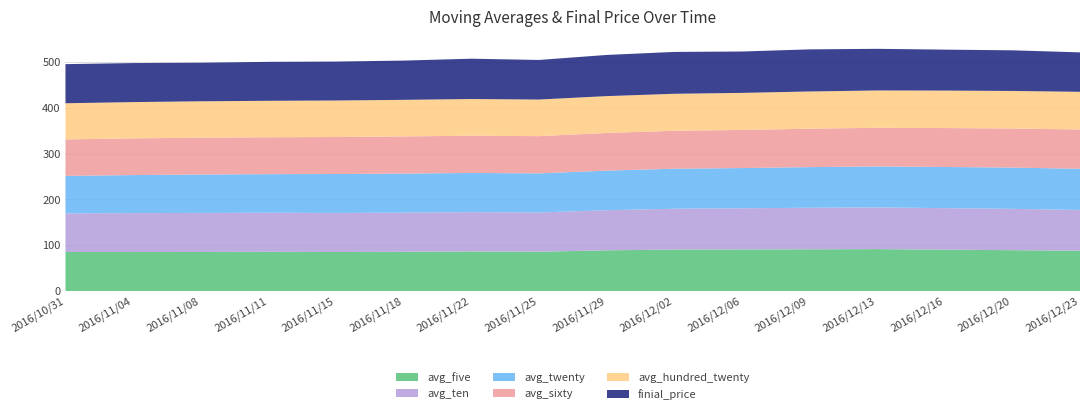

Reading left to right, extract all data points from this chart.

avg_five: 85.2	85.0	85.2	85.5	85.1	85.5	86.4	85.8	88.8	90.4	90.8	91.0	91.4	90.2	89.1	87.9
avg_ten: 84.2	85.0	85.2	85.3	85.2	85.5	85.8	85.6	87.6	89.2	89.8	90.7	91.1	90.6	90.2	89.0
avg_twenty: 81.8	83.0	83.9	84.2	85.0	85.2	85.5	85.3	86.4	87.3	87.8	88.7	89.3	89.9	90.0	89.9
avg_sixty: 79.6	80.1	80.4	80.6	80.7	81.1	81.4	81.2	82.2	82.8	83.2	83.8	84.3	85.0	85.3	85.7
avg_hundred_twenty: 78.9	79.2	79.4	79.5	79.7	79.9	80.0	79.9	80.4	80.7	80.9	81.2	81.5	81.8	82.0	82.2
finial_price: 85.4	85.2	84.2	85.0	85.0	85.7	88.0	86.4	89.9	91.4	90.3	91.9	90.9	89.4	88.7	86.1